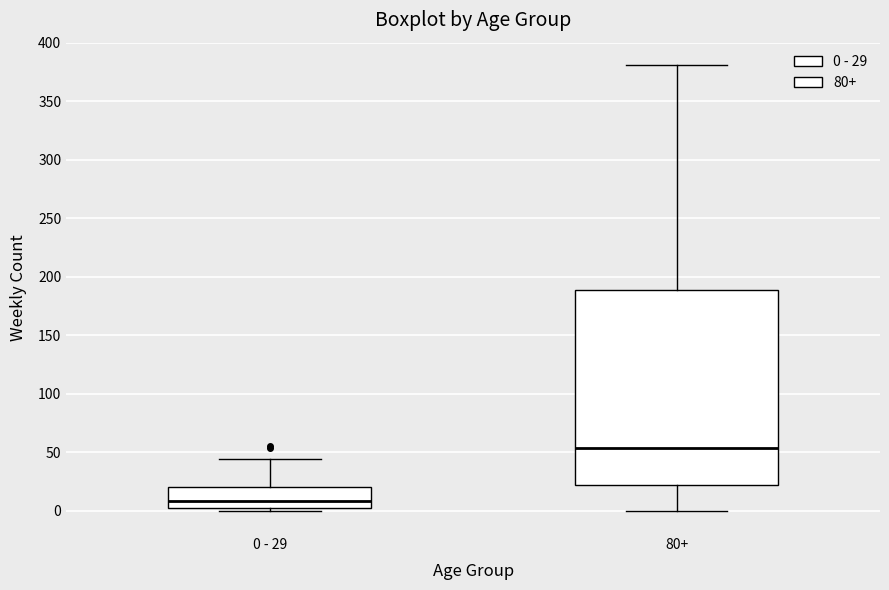

Reading left to right, read every box against the y-axis: the position of its median line, the range the box covers, and the ends of its whiskers. The values are not printed on the chart, so give them approximately, as read against the axis.

0 - 29: median 10, box 0 to 20, whiskers 0 (just below the box's lower edge) to 45
80+: median 55, box 20 to 190, whiskers 0 to 380